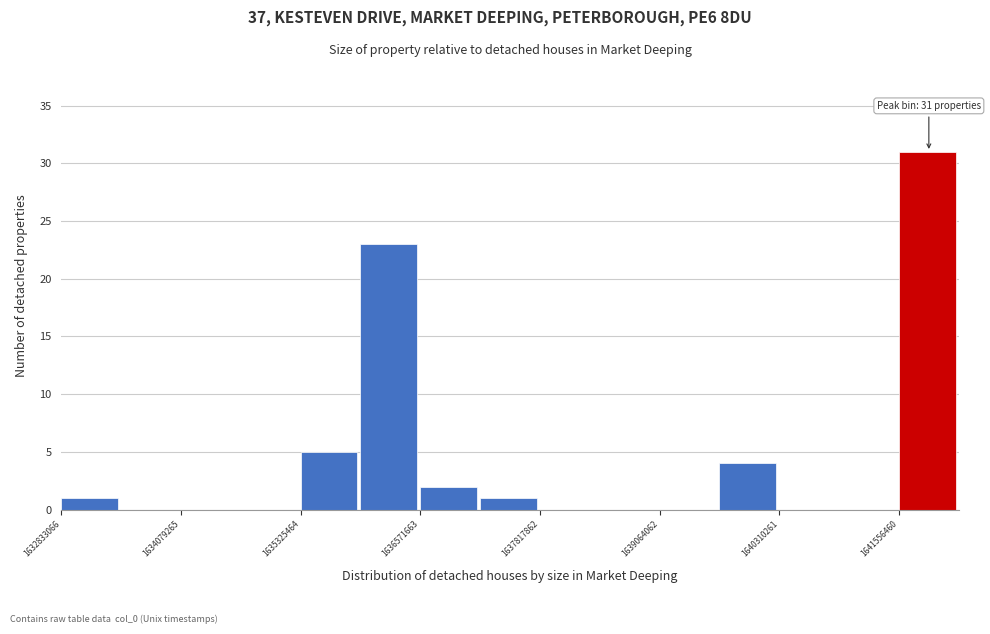

Around what value on the x-axis is the tallest bar? Give the approximate position of its centre, as read against the axis.

1641800000